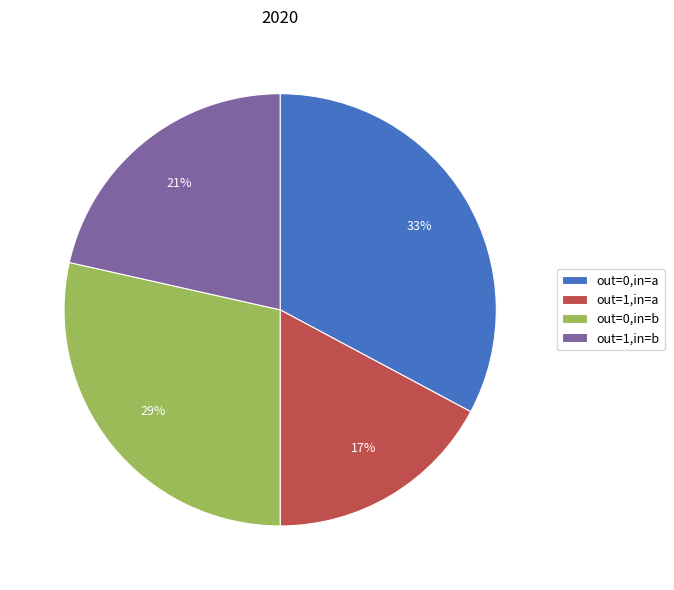

Do out=1,in=b and out=1,in=a together represent more than half of the pie?

No